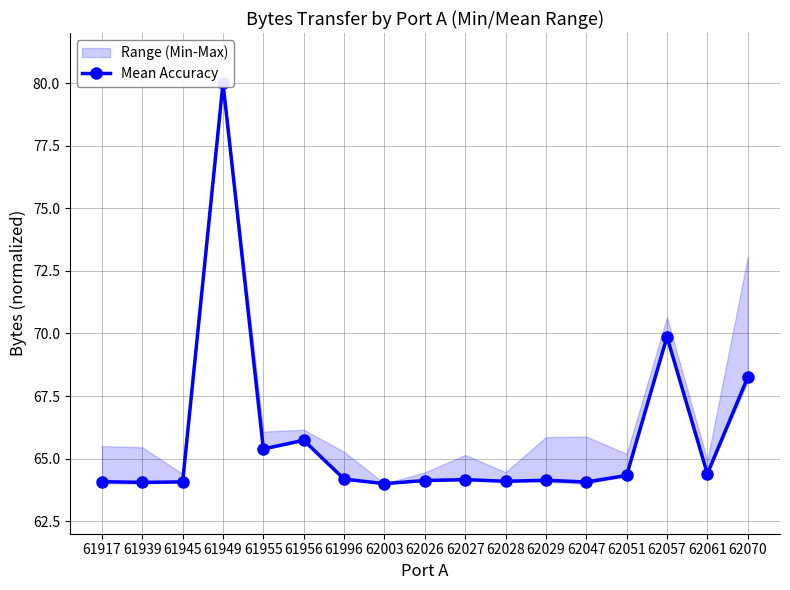

Approximately how many times larger is the value at 62027 compared to 61917?

1.0